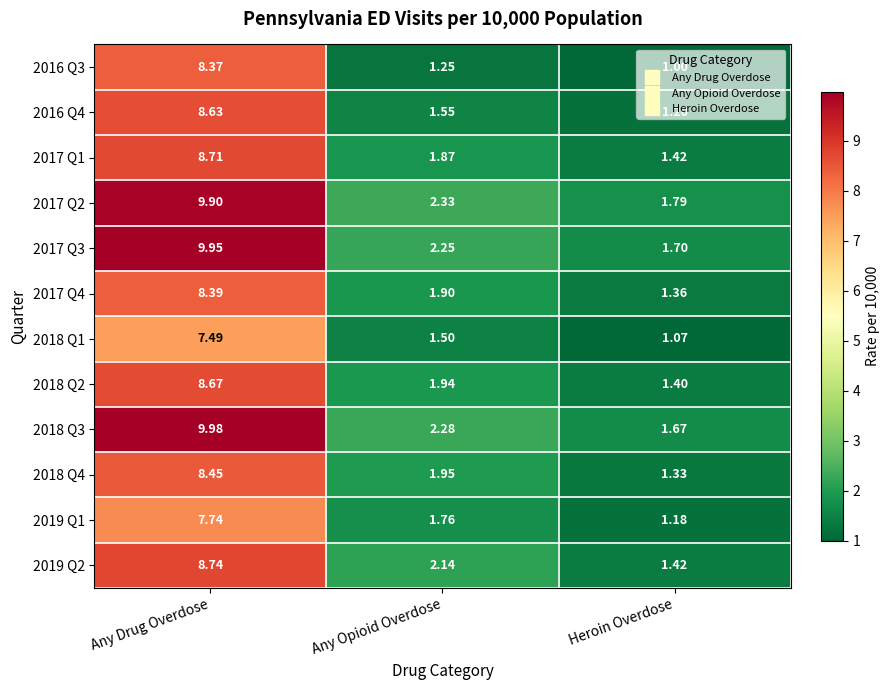

At which category is the sum across all series the highest?

Any Drug Overdose